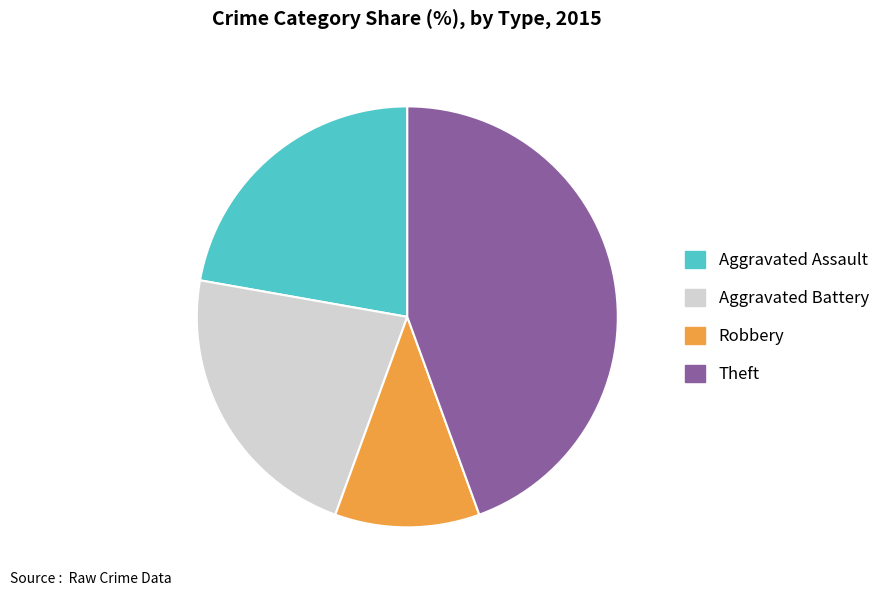

Count the number of slices in the pie.

4